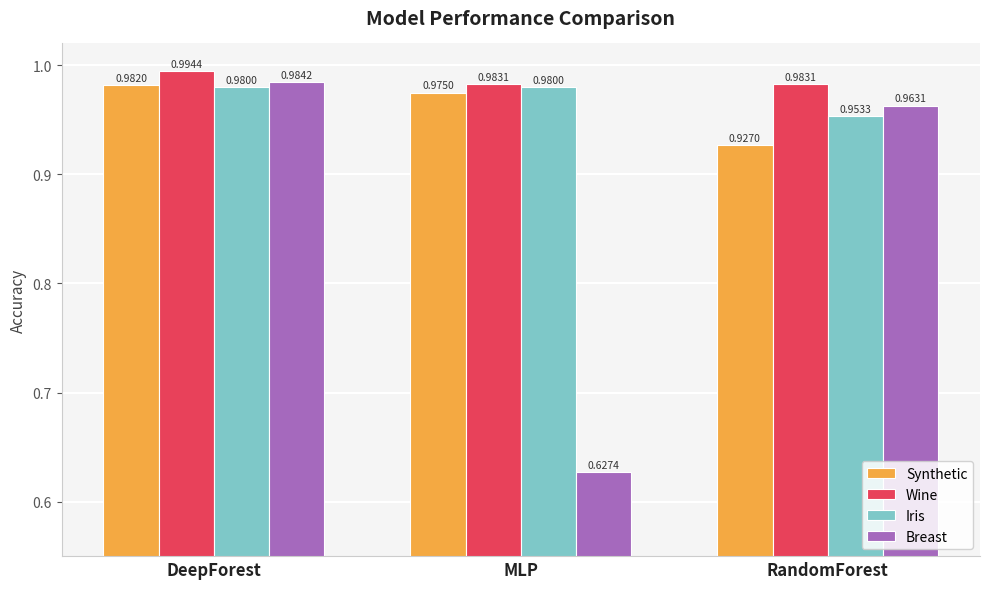

Which series has the widest spread of values?

Breast